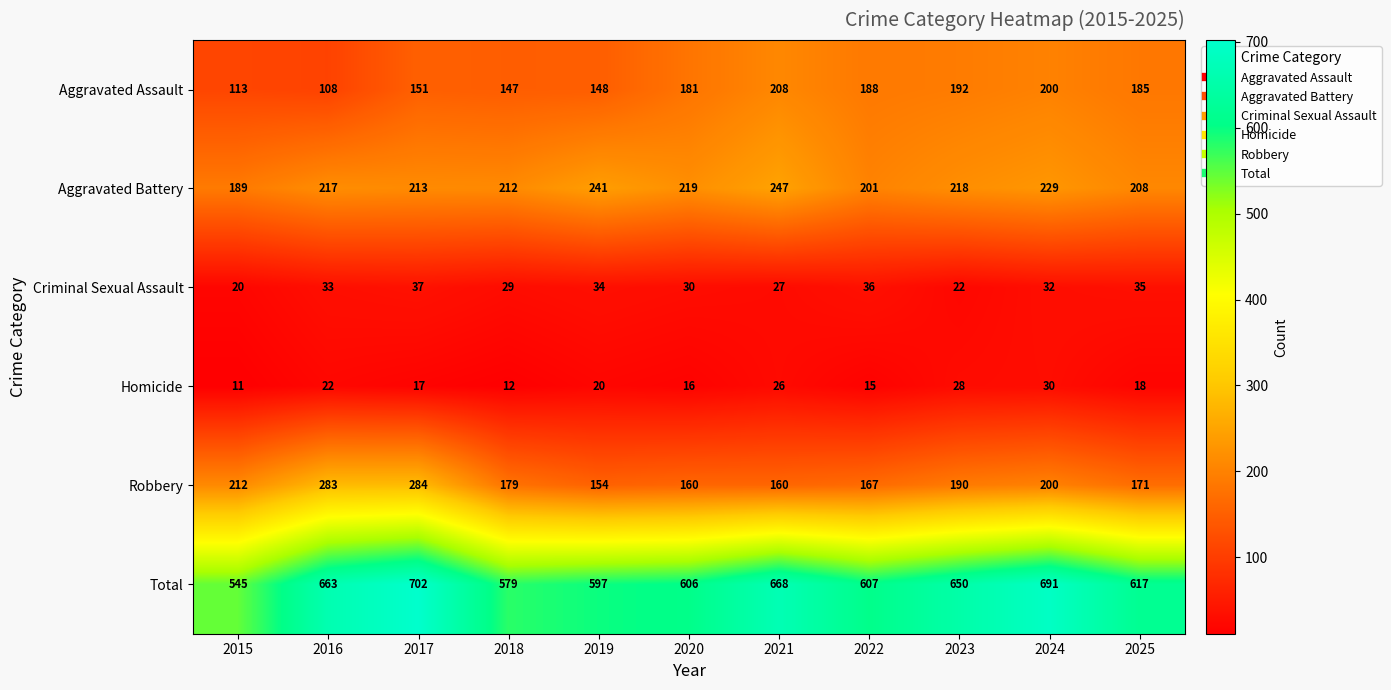

What is the sum of all Robbery values?

2160